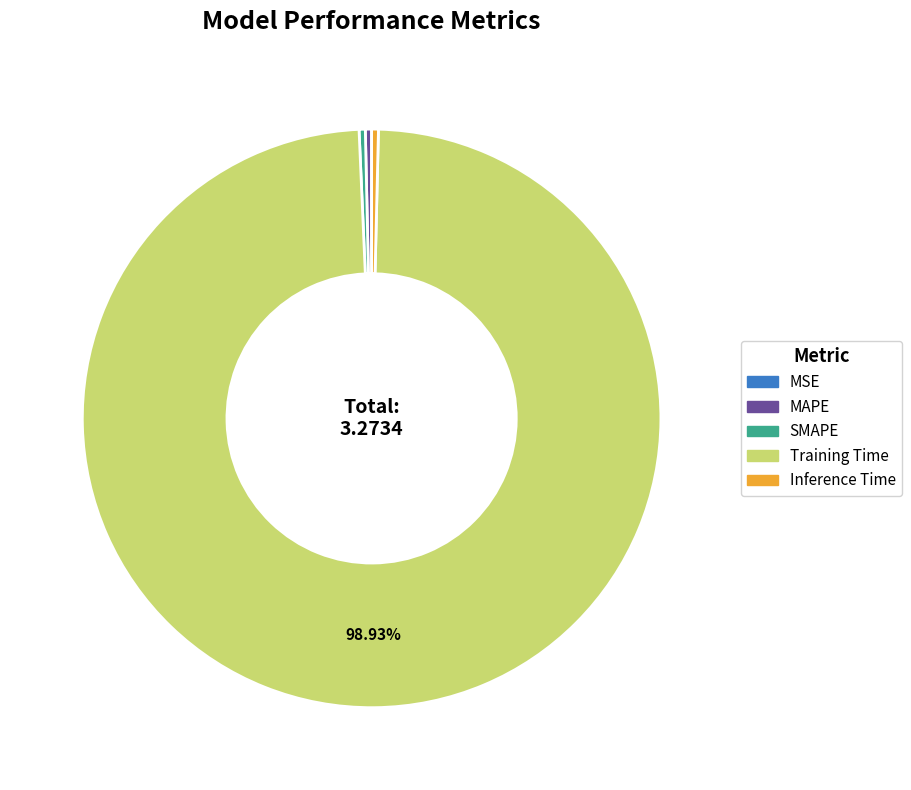

Is there a majority slice in this chart?

Yes